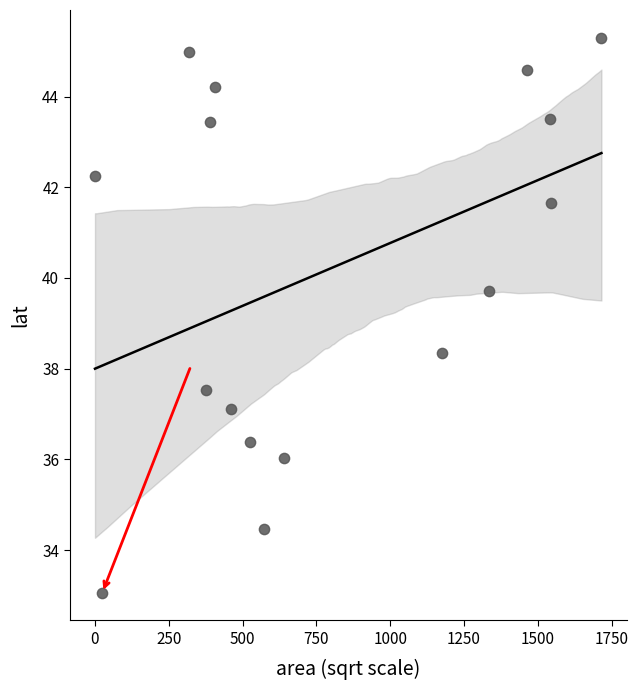

What is the range of Y values (max minus min)?

12.2